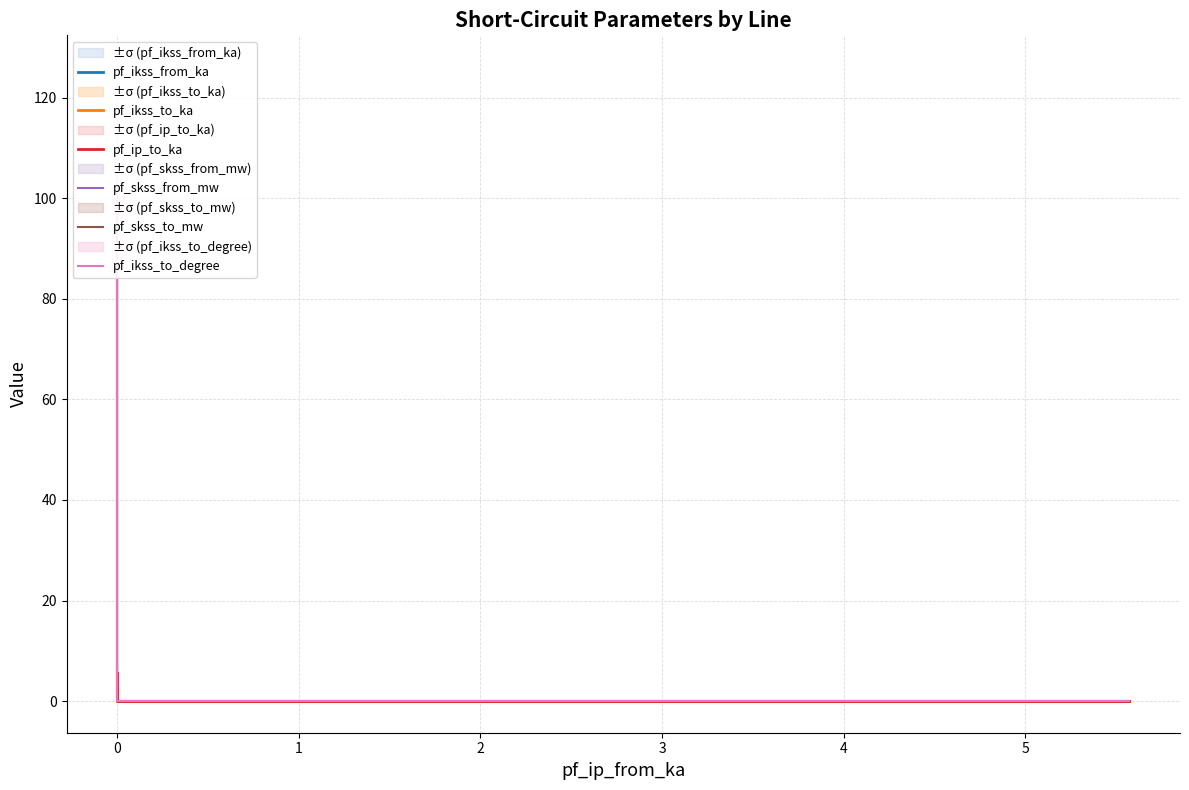

Count the pf_ikss_to_ka values in the range 0 to 2.

2